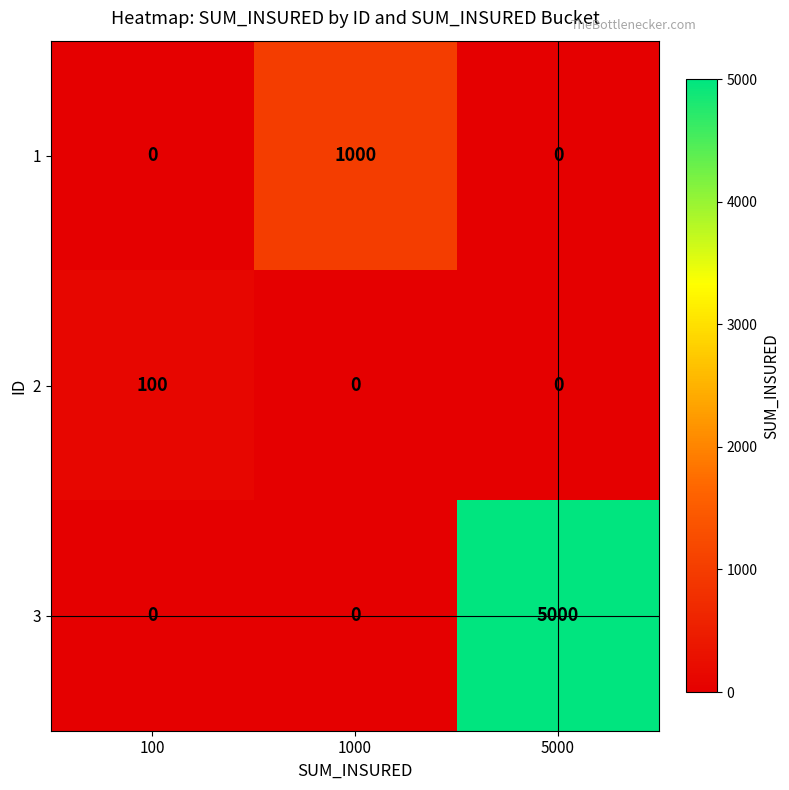

The 3 series shows 7534 at 5000. True or false?

False